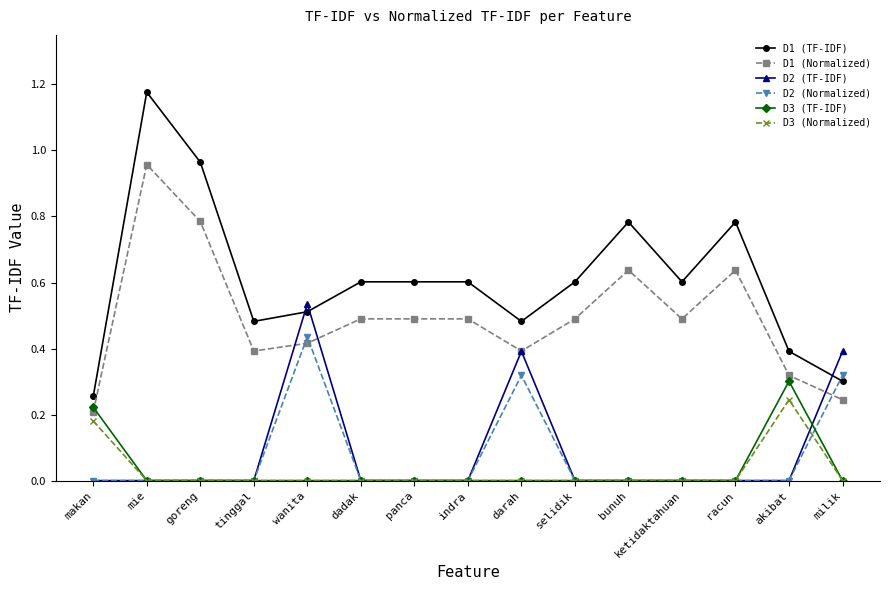

Which series has the widest spread of values?

D1 (TF-IDF)